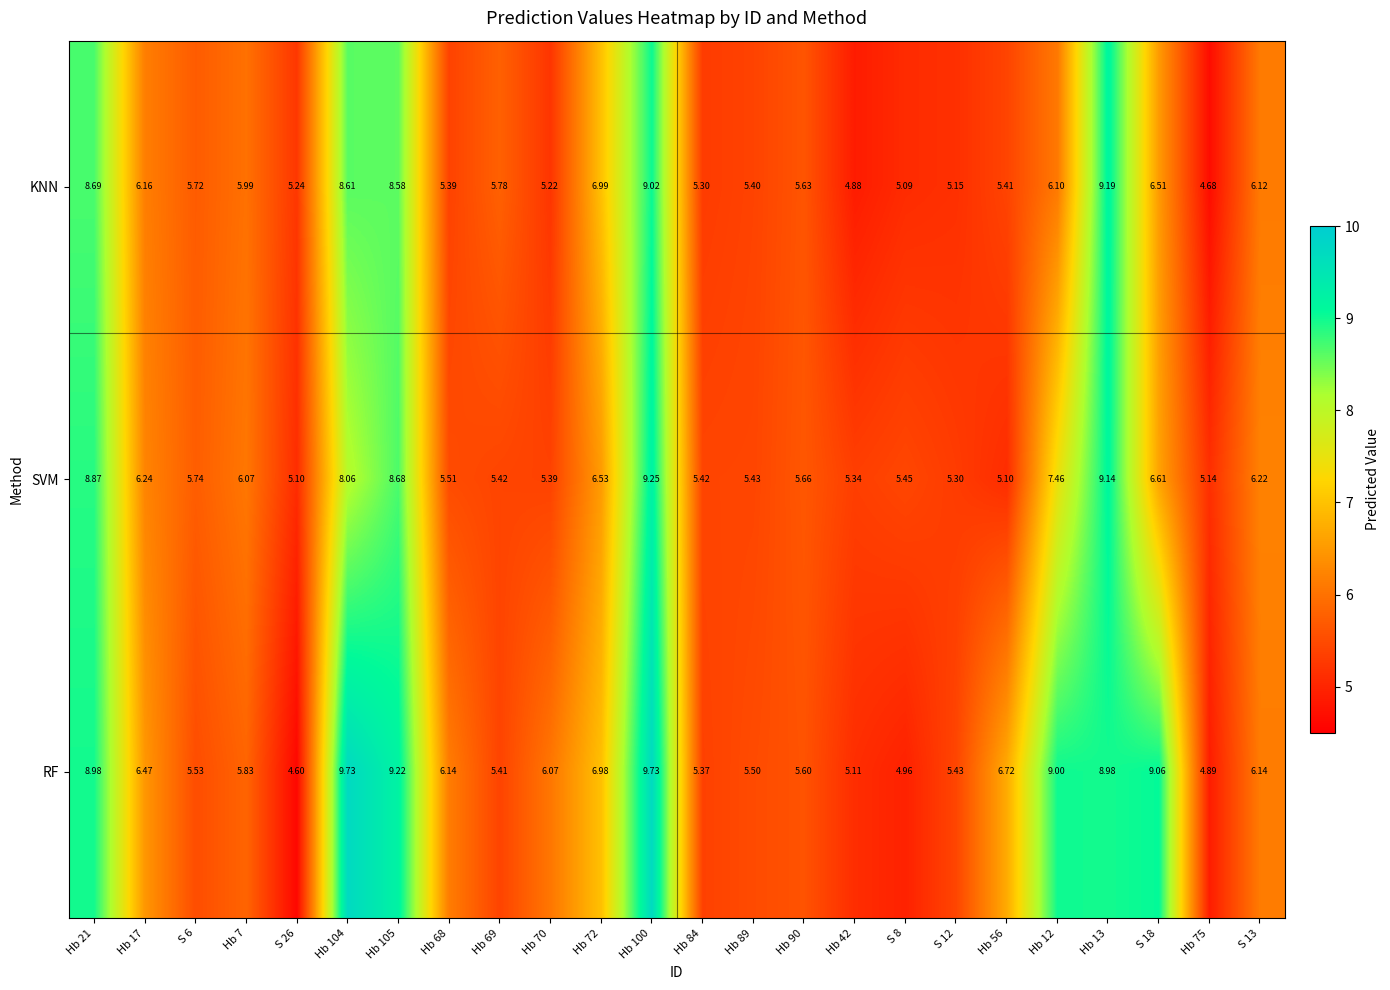

Which series has the largest total across all categories?

RF